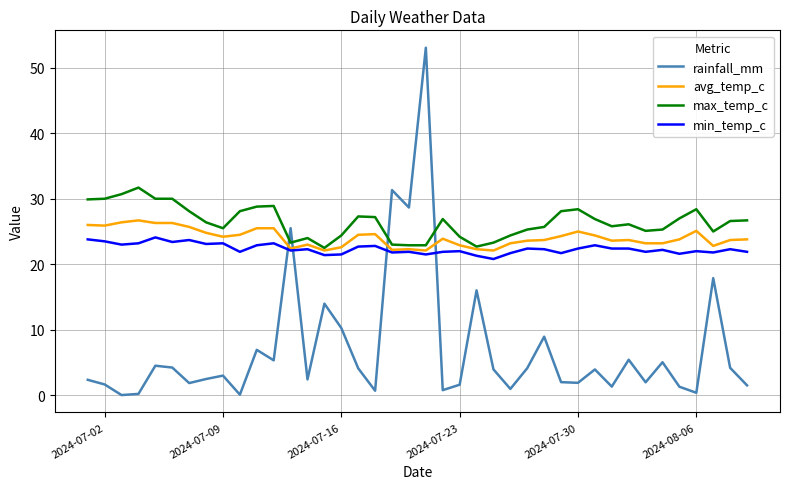

List the series in order of their peak value, highest first.

rainfall_mm, max_temp_c, avg_temp_c, min_temp_c